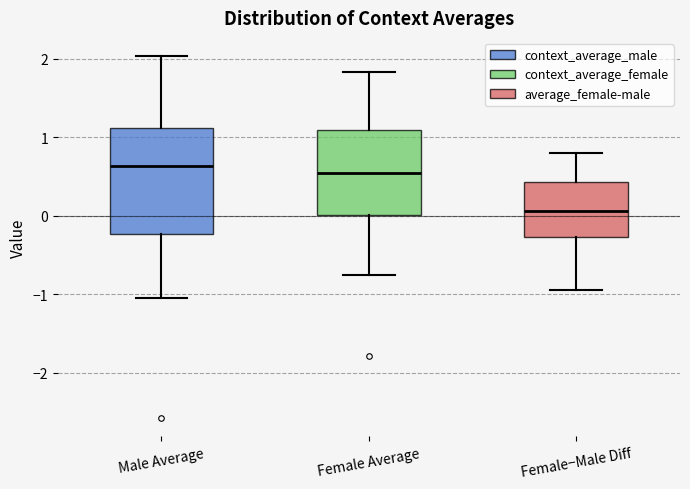

Which box has the lowest median line?

Female−Male Diff